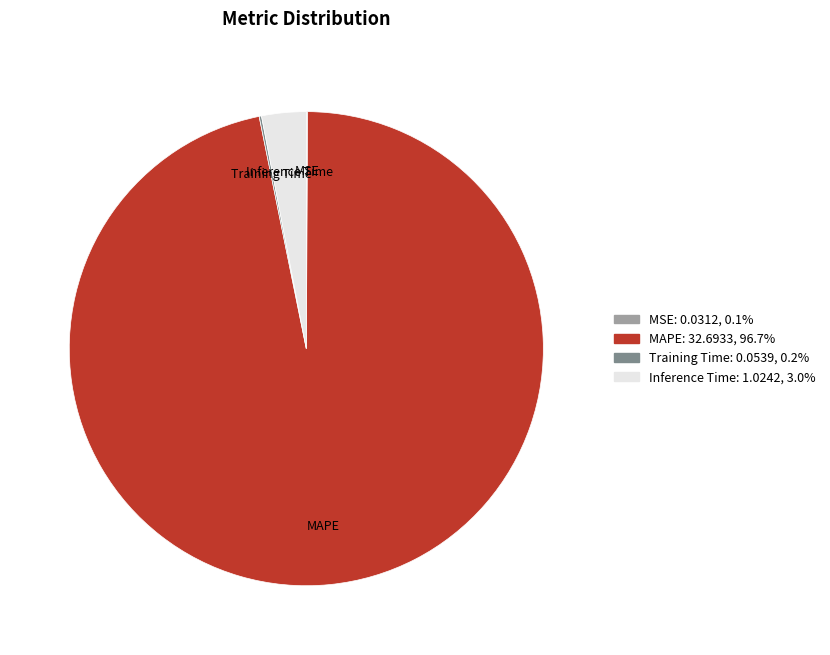

Is there a majority slice in this chart?

Yes